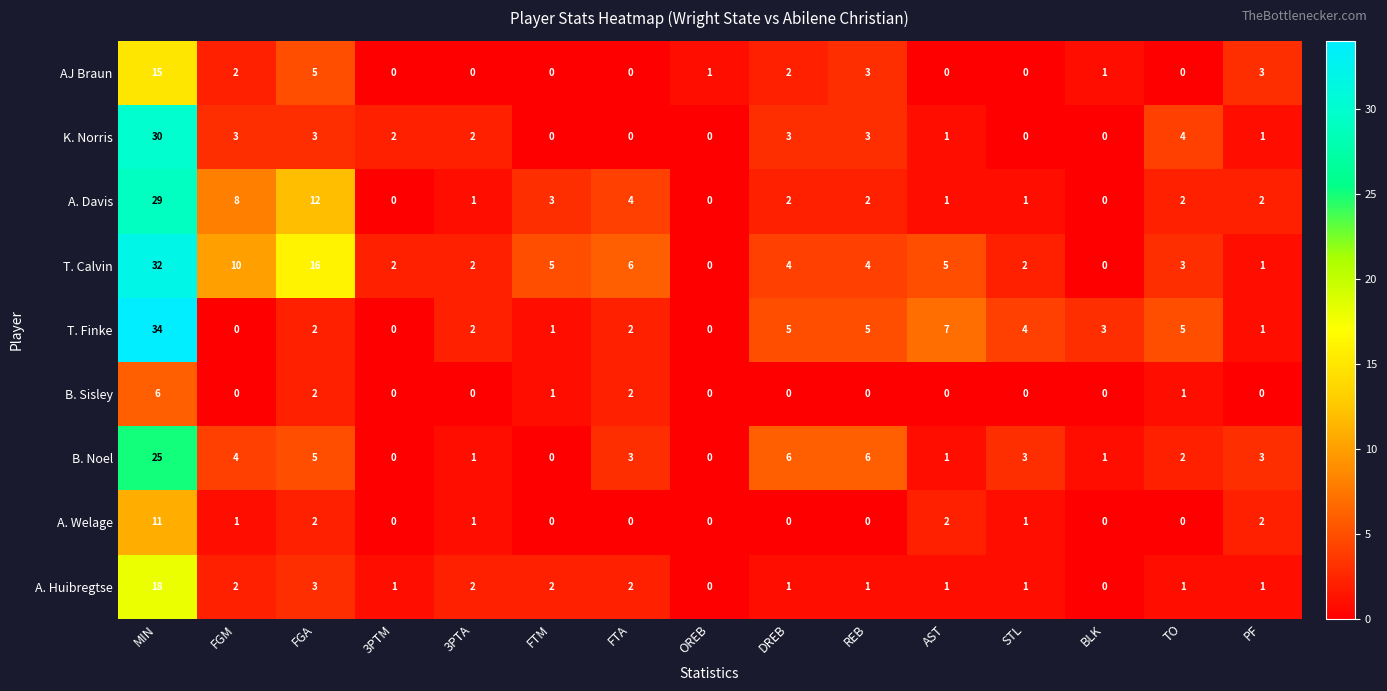

What is the total value across all series at 3PTM?

5